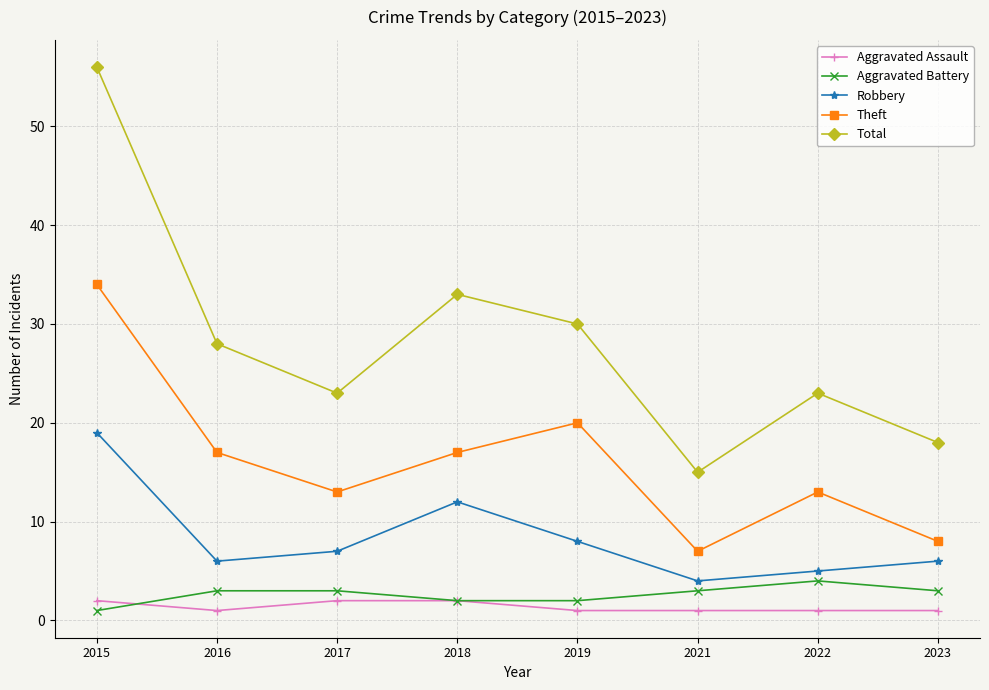

Which series has the widest spread of values?

Total